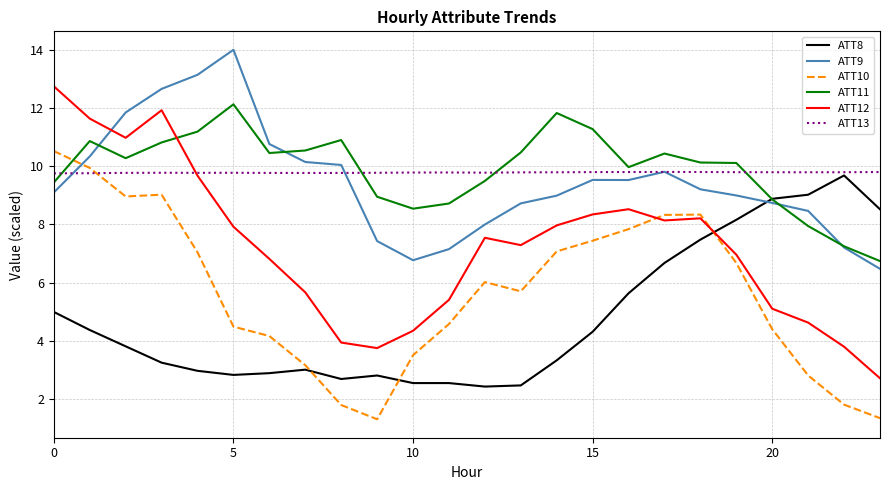

What is the greatest value displayed?

14.0